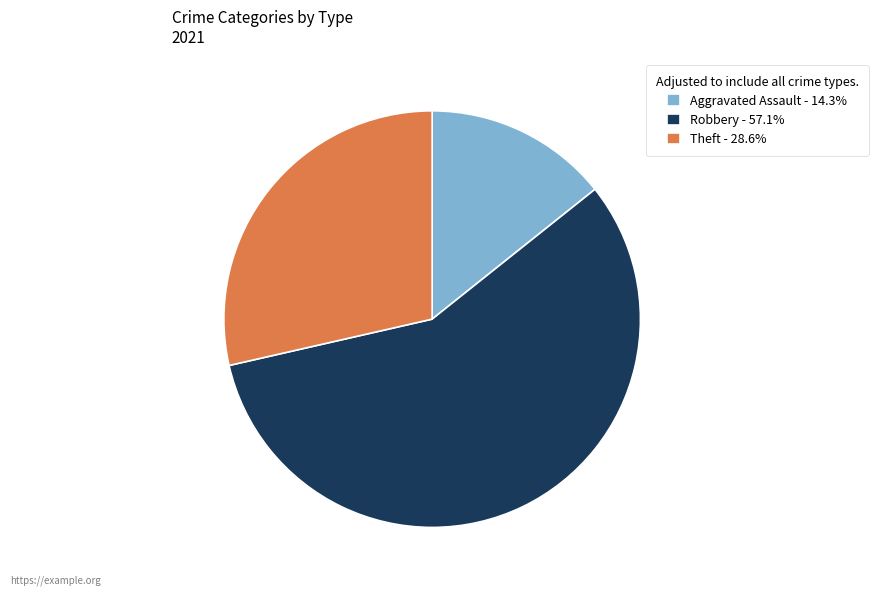

Combined, do Theft - 28.6% and Robbery - 57.1% account for over 50%?

Yes